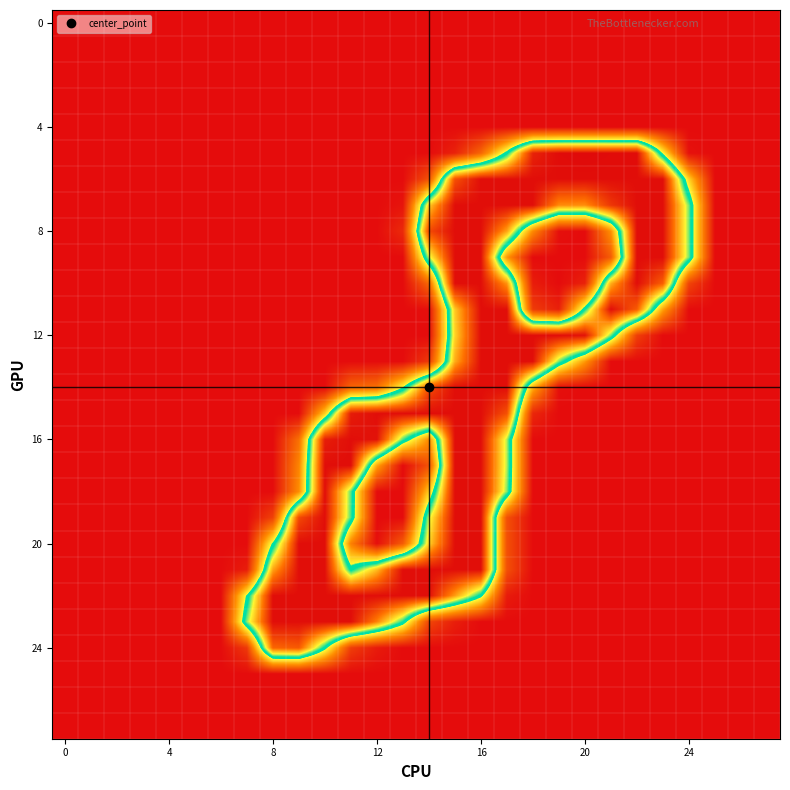

Which category has the highest value across all series?

20